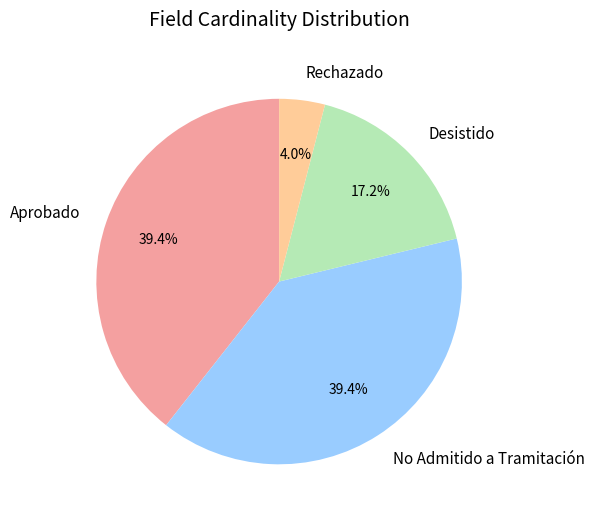

Approximately how many times larger is the value at Desistido compared to No Admitido a Tramitación?

0.4